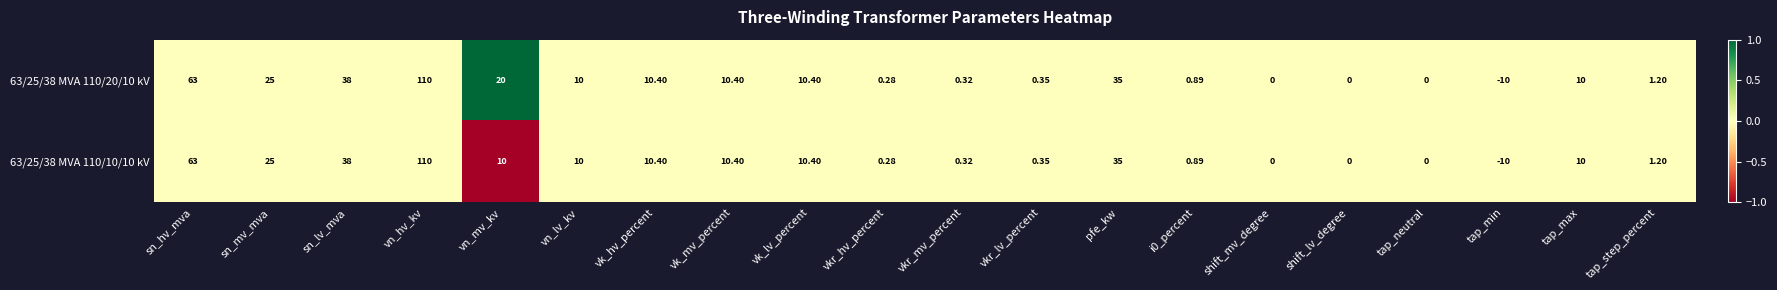

At which label does 63/25/38 MVA 110/20/10 kV reach its minimum?

tap_min